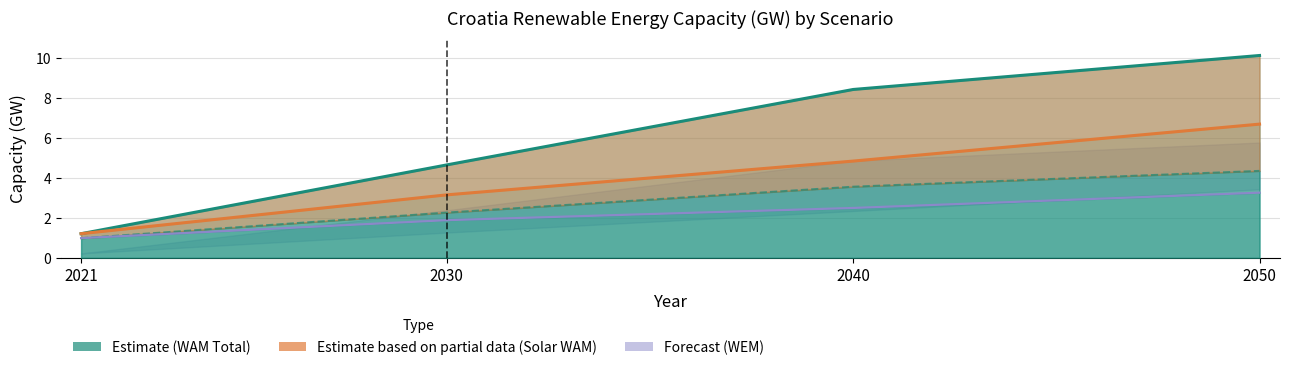

At which category does the chart reach its minimum across all series?

2021